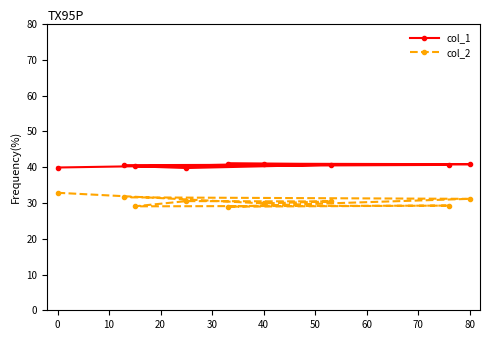

The col_1 series shows 68.8 at 80. True or false?

False